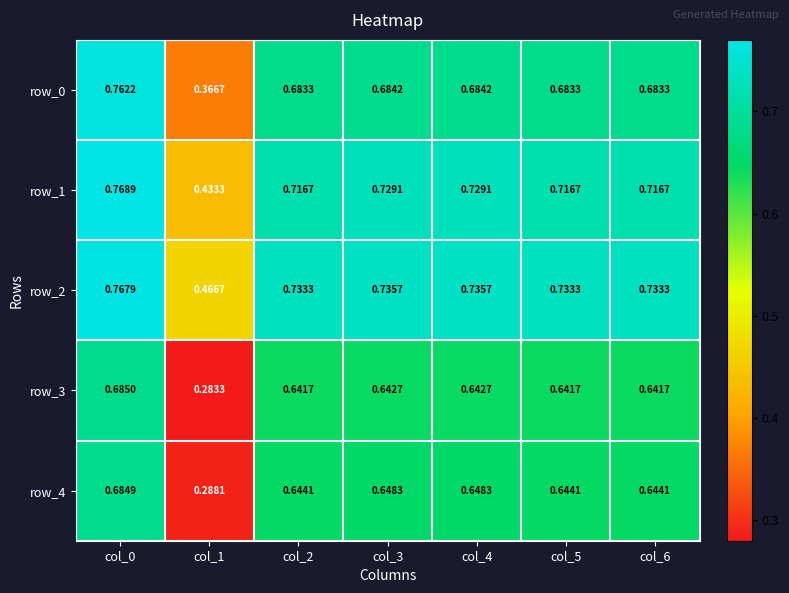

Is the value of row_4 at col_2 greater than the value of row_1 at col_1?

Yes